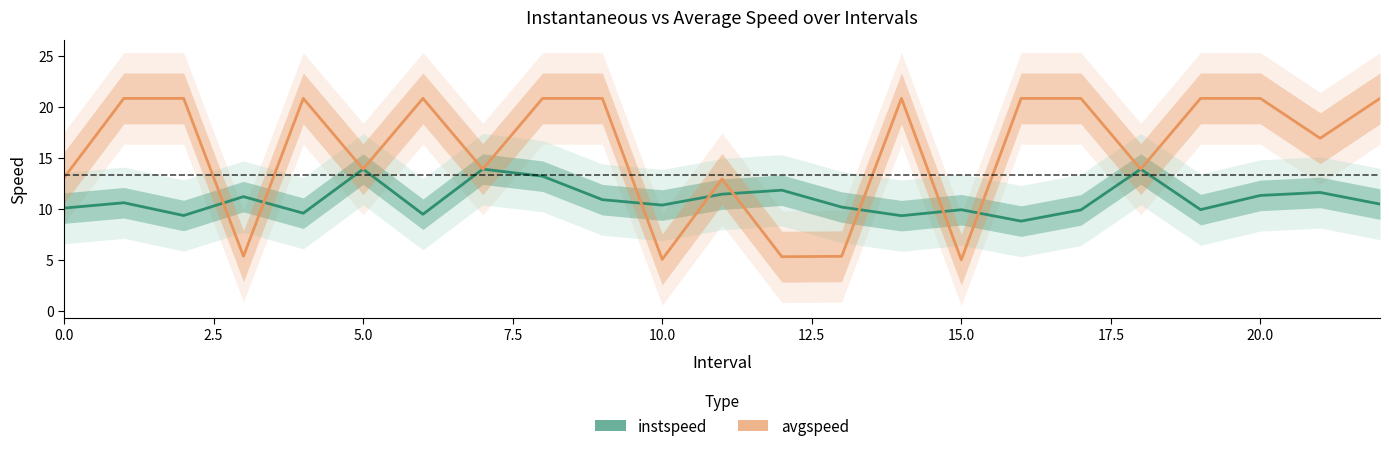

What is the value of the avgspeed_line point at the 4th from the left?

5.3